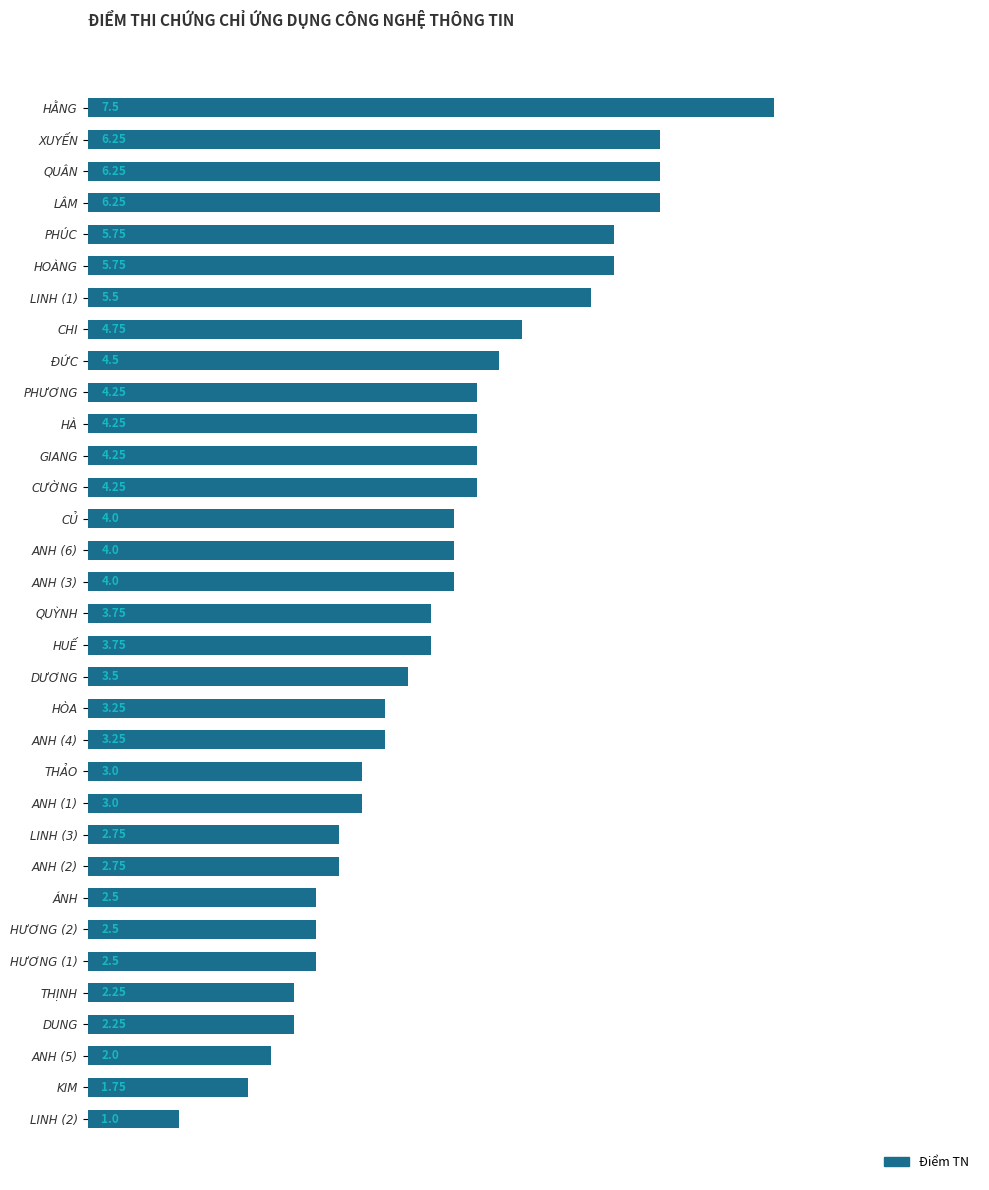

How many bars are there in total?

33